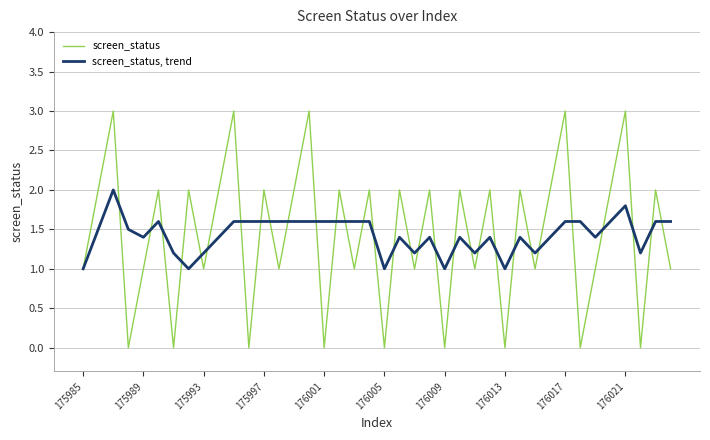

Which series has the widest spread of values?

screen_status